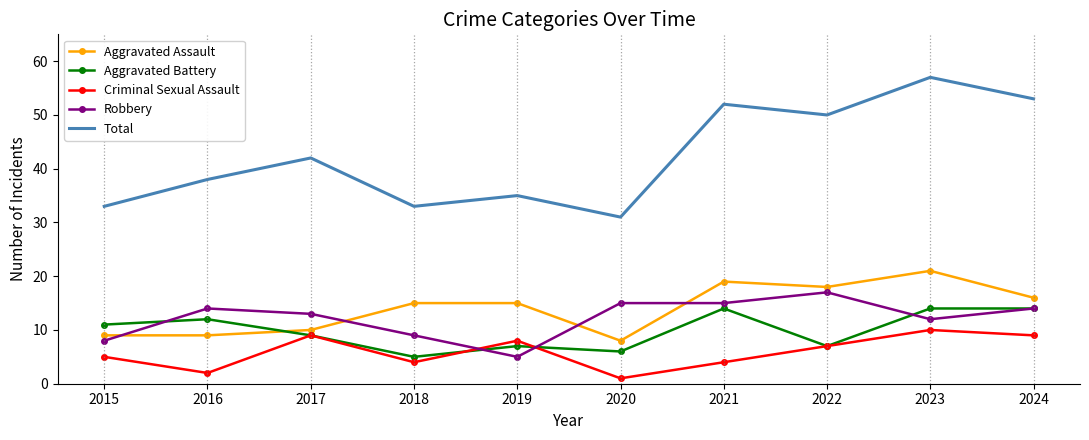

What is the difference between the highest and lowest values at 2015?

28